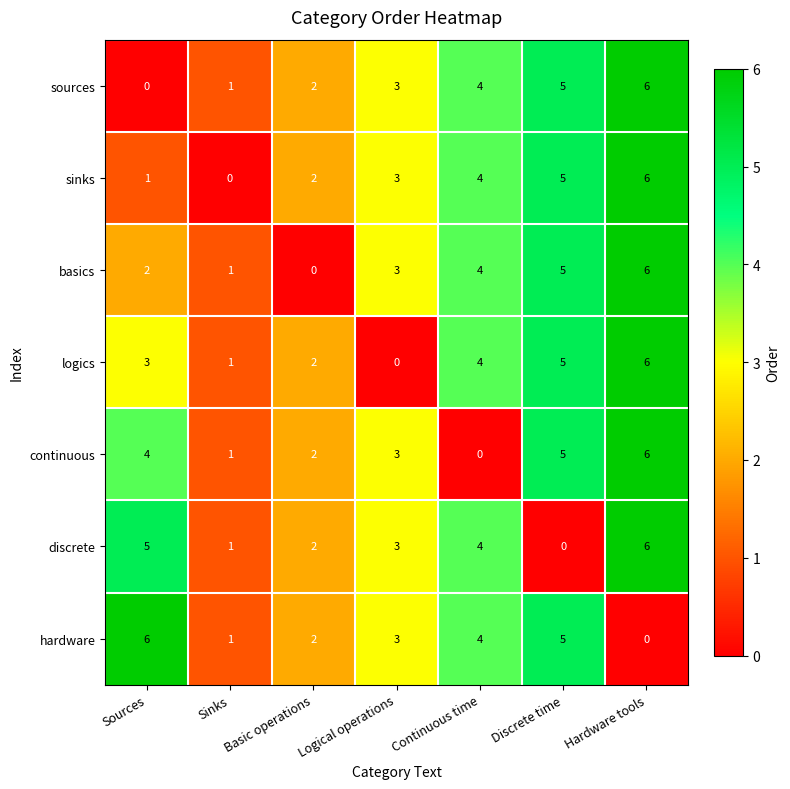

At which label is hardware closest to 3?

Logical operations